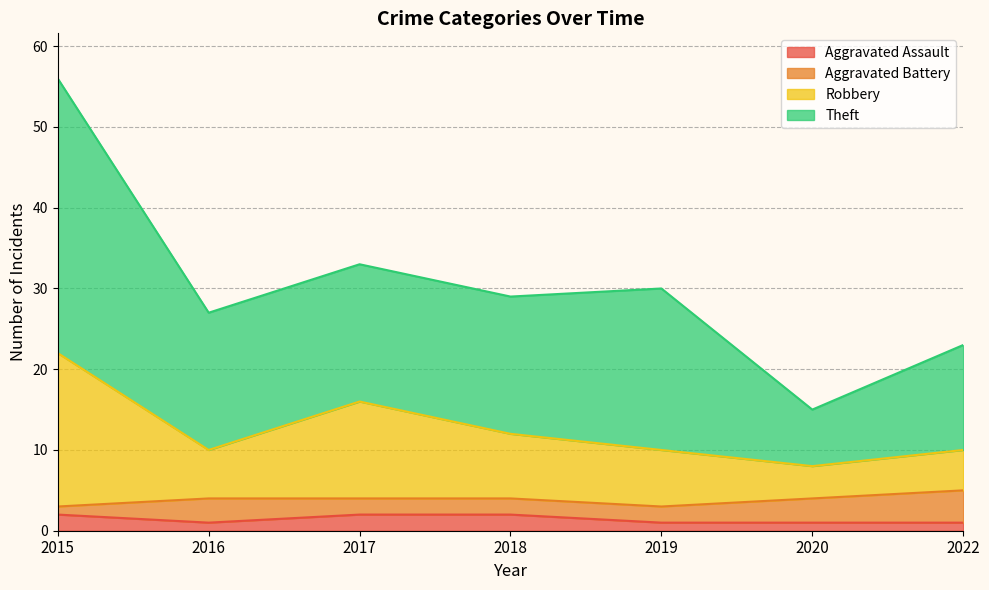

What is the value of the Aggravated Assault point at the 2nd from the left?

1